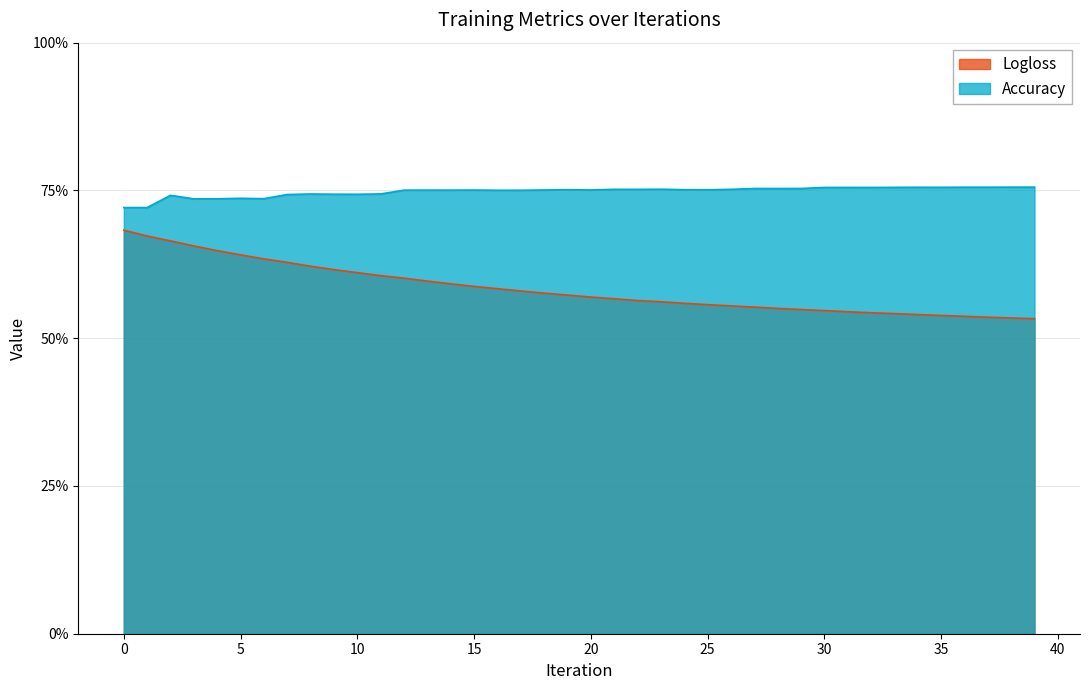

Is it true that Logloss equals 0.6 at 28?

True